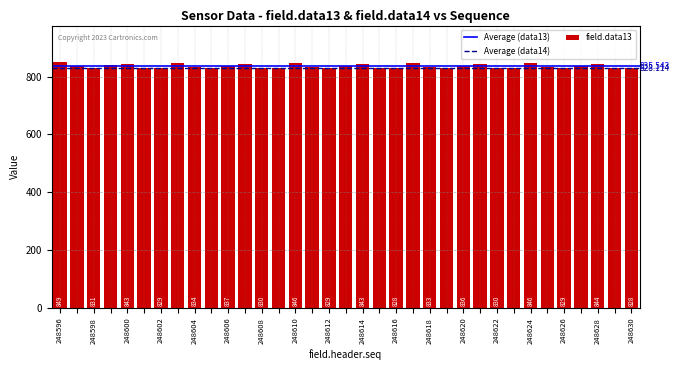

Which label corresponds to the smallest value in the chart?

248609